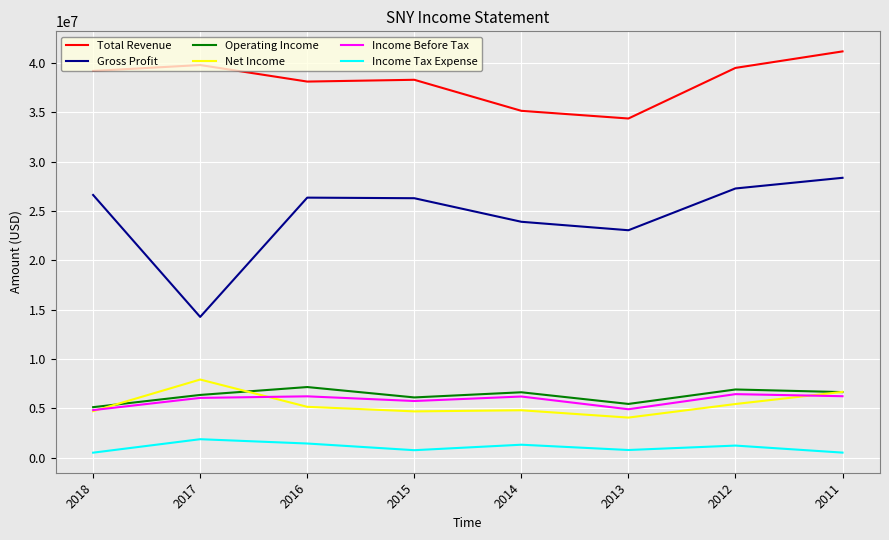

True or false: Gross Profit and Income Tax Expense intersect in this chart.

False